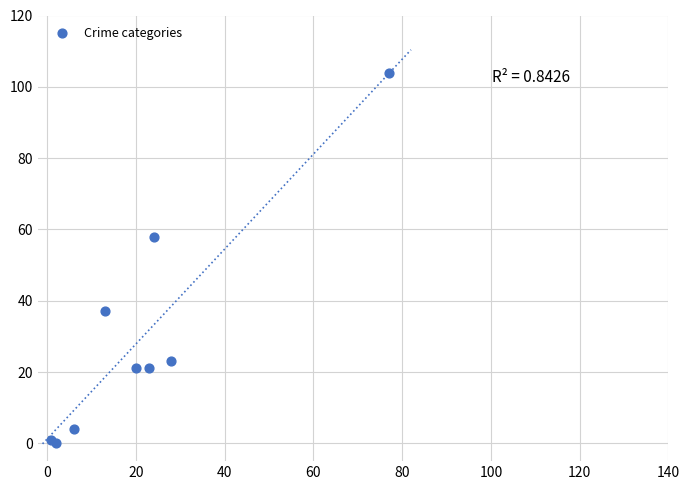

What Y value in the scatter plot is closest to 52?

58